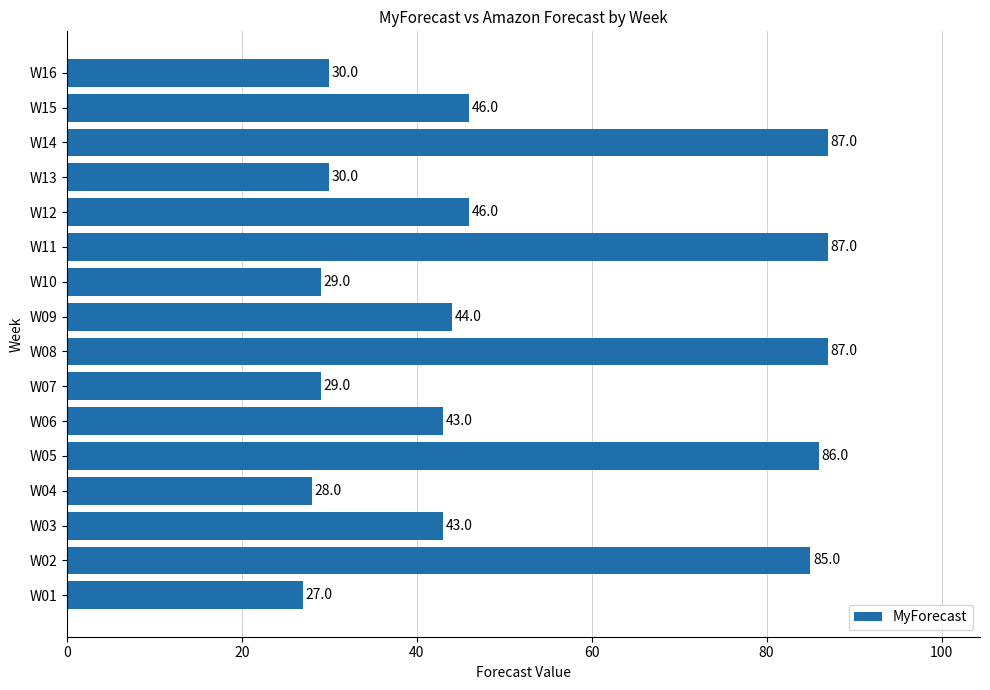

What is the minimum value shown in the chart?

27